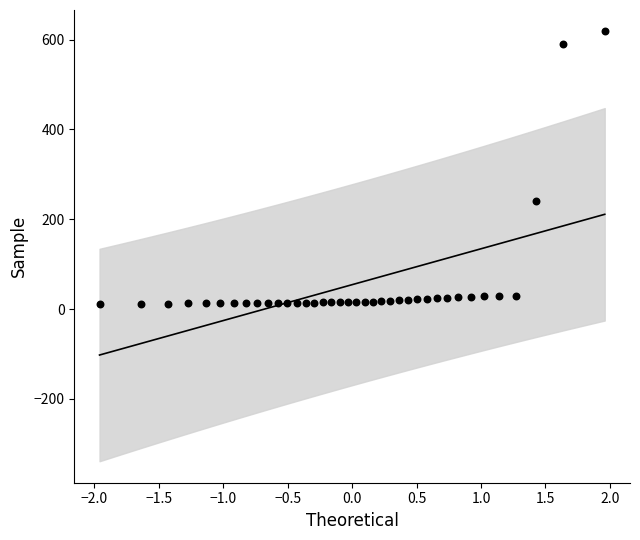

What is the range of Y values (max minus min)?

606